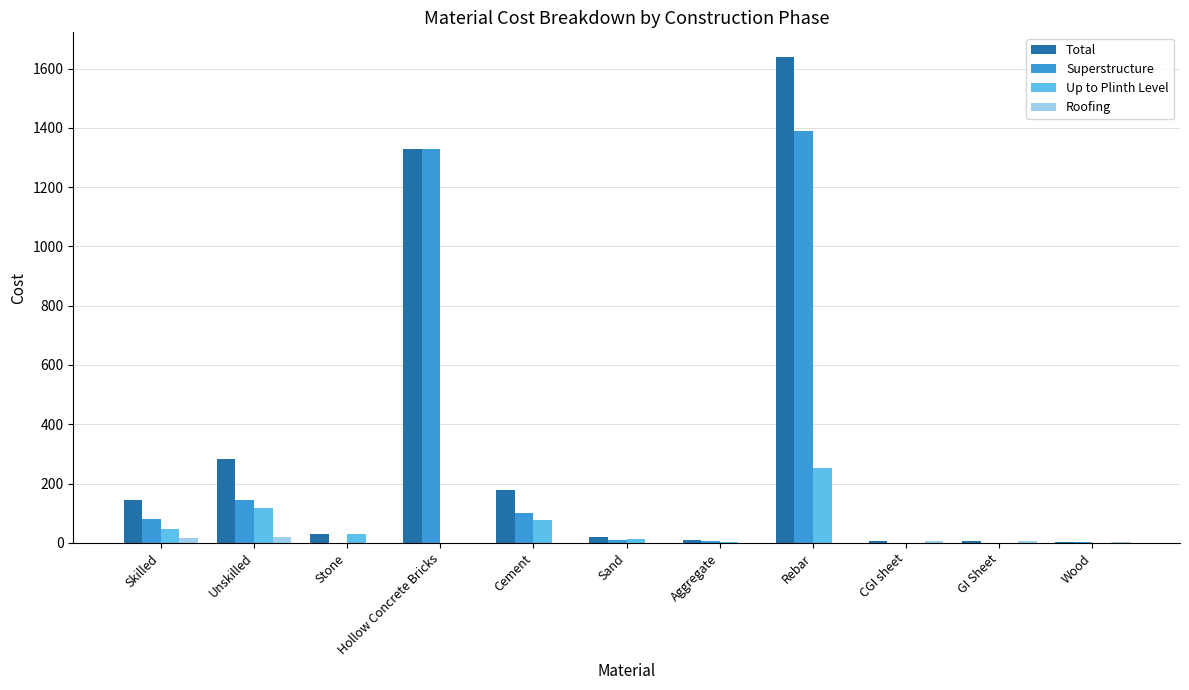

What is the sum of all Roofing values?

50.1